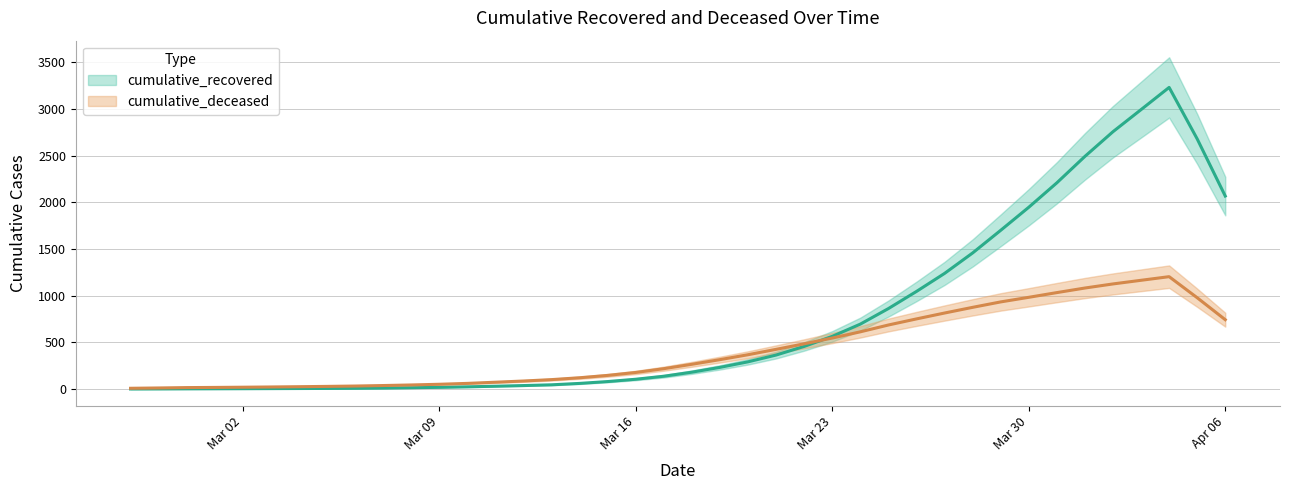

Which series has the largest total across all categories?

cumulative_recovered